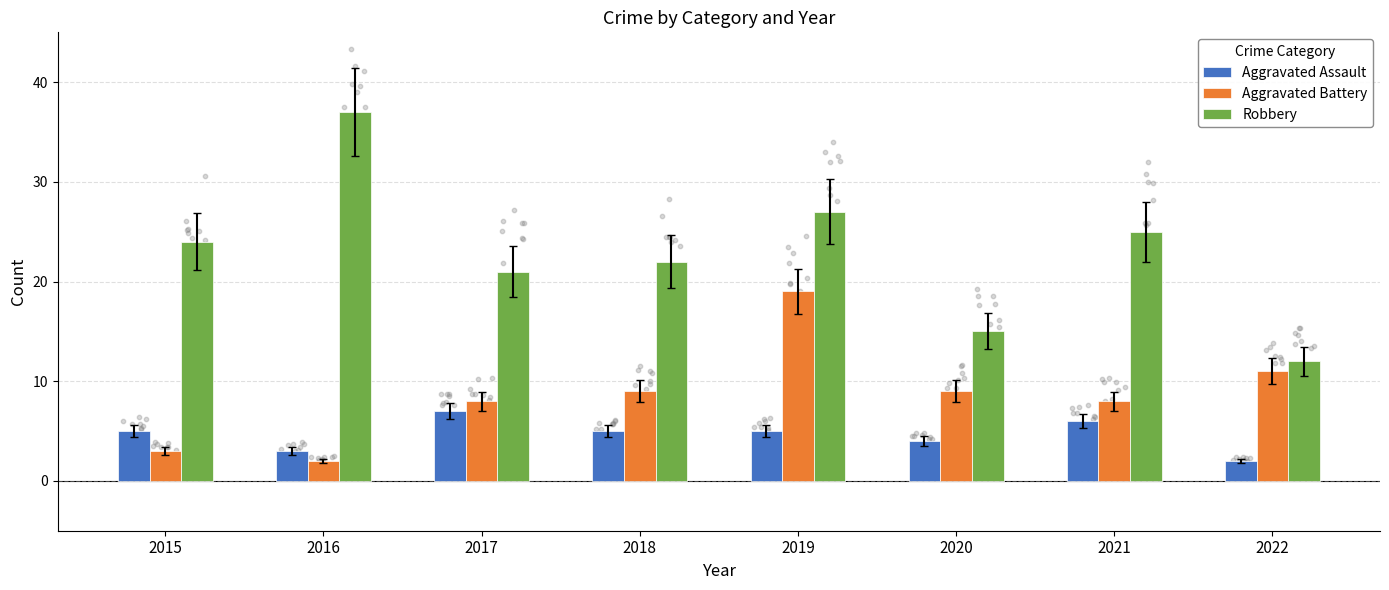

Is the value of Robbery at 2017 greater than the value of Aggravated Assault at 2016?

Yes